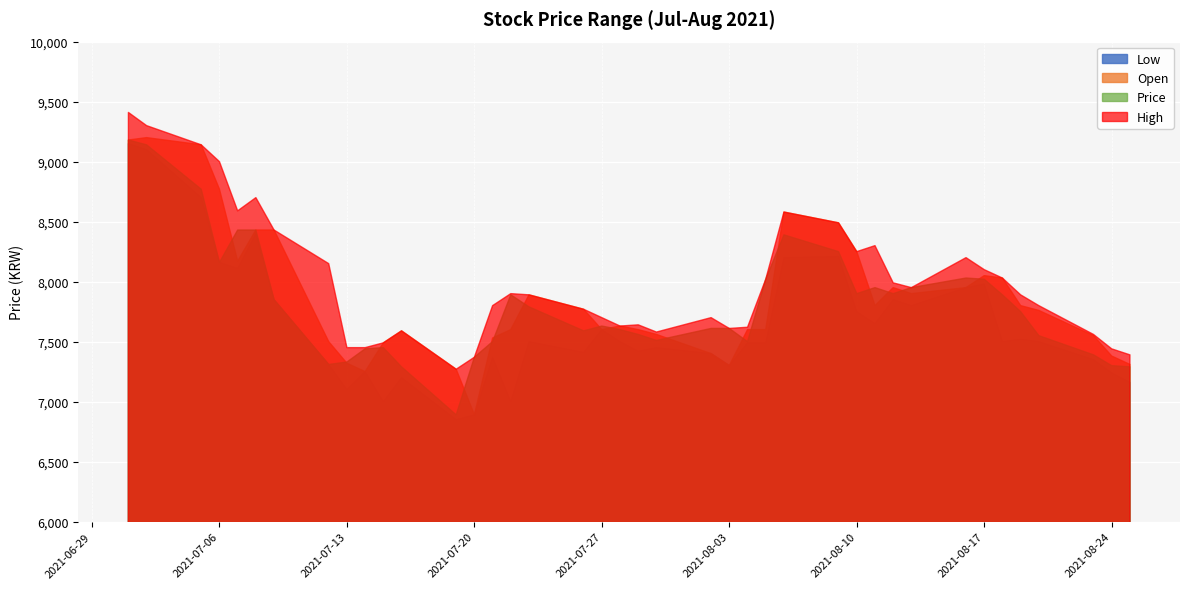

What are all the series names shown in the legend?

Low, Open, Price, High